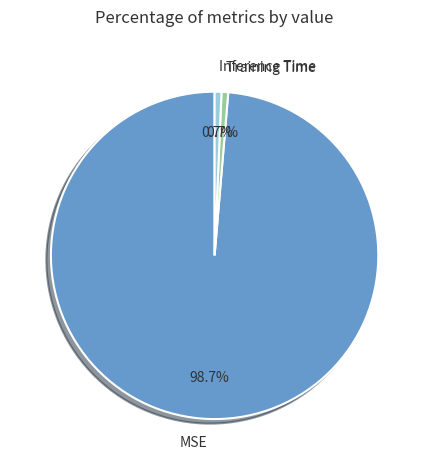

Which has a higher value, MSE or Training Time?

MSE